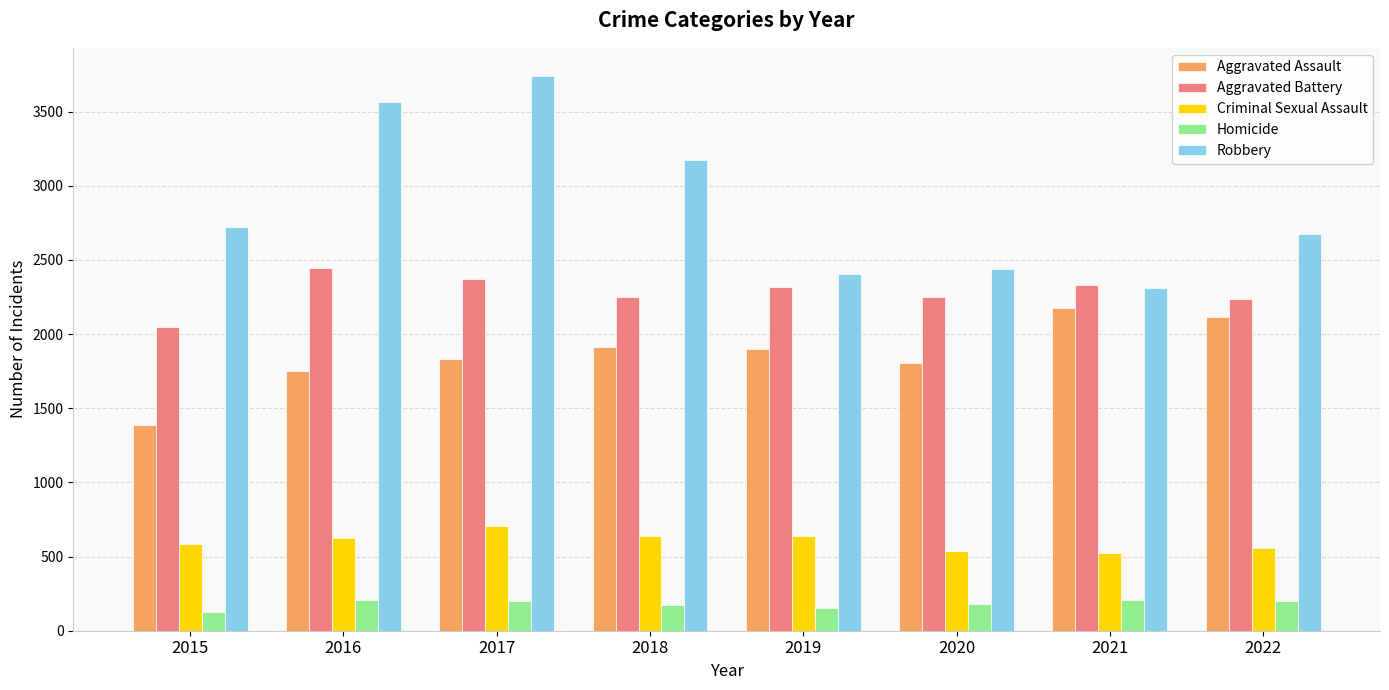

How many groups of bars are there?

8